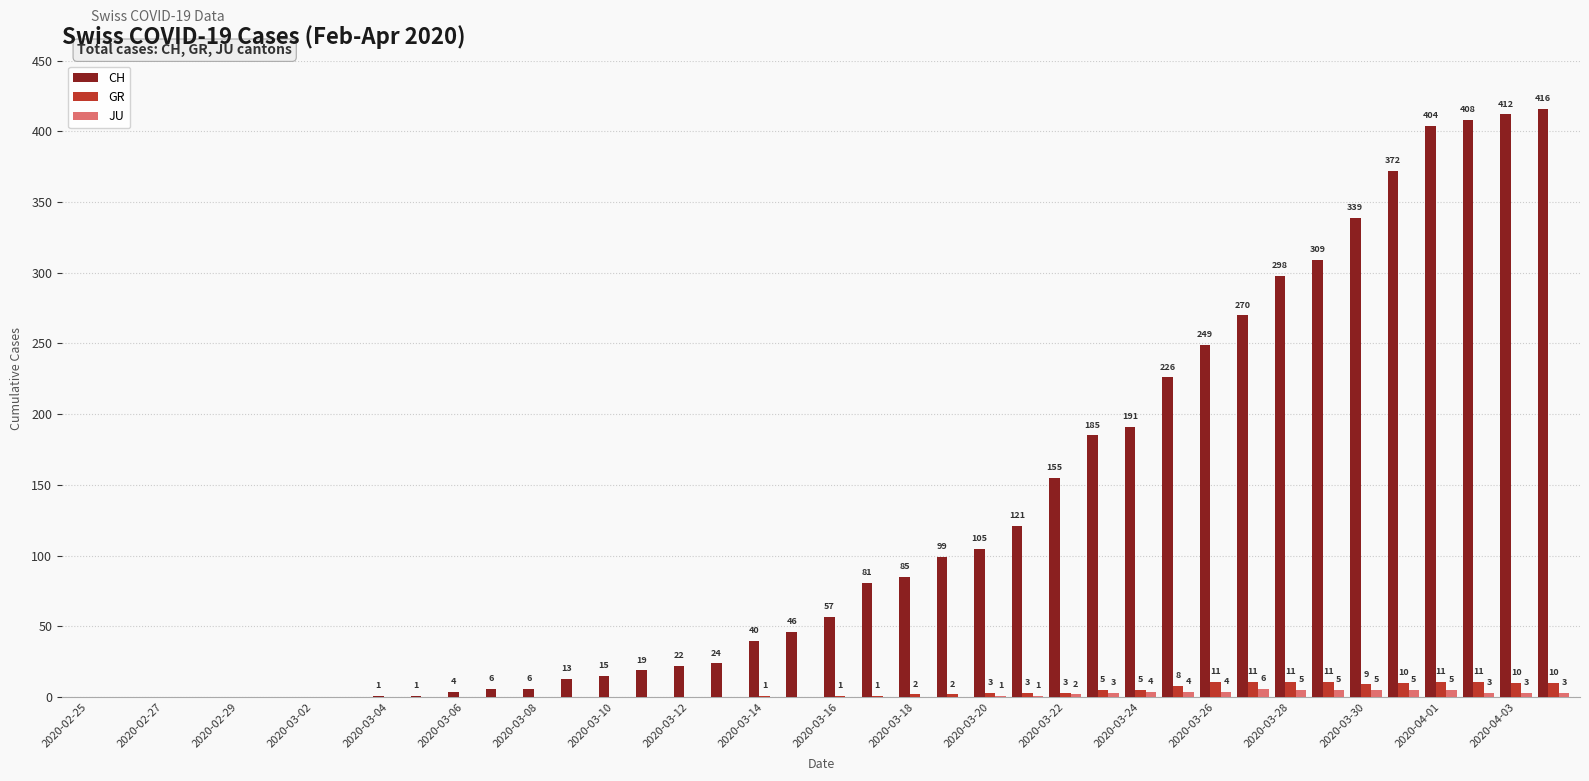

What is the sum of all CH values?

4979